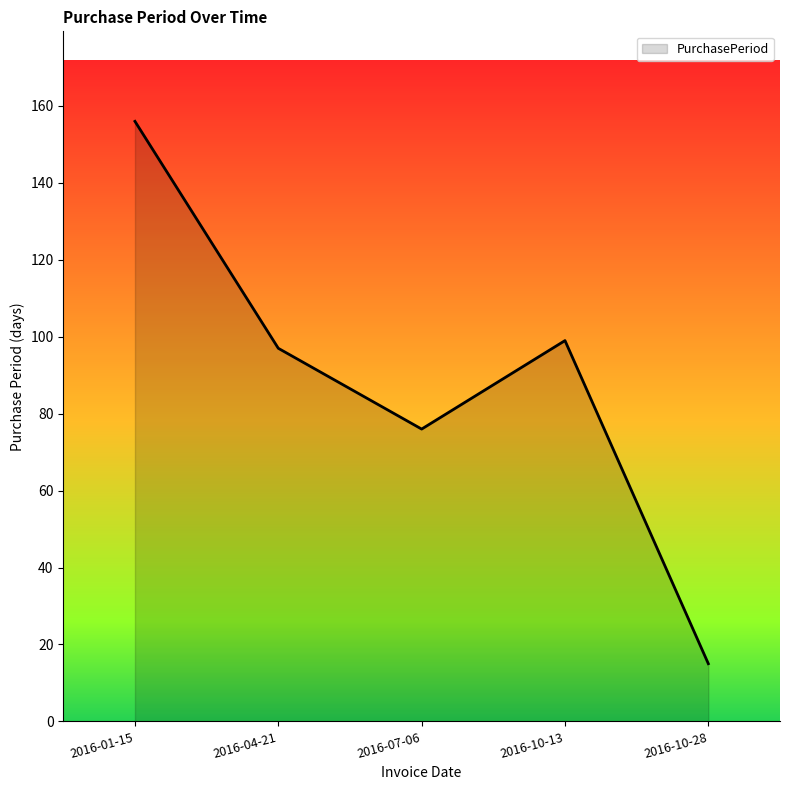

What is the difference between the maximum and minimum values?

141